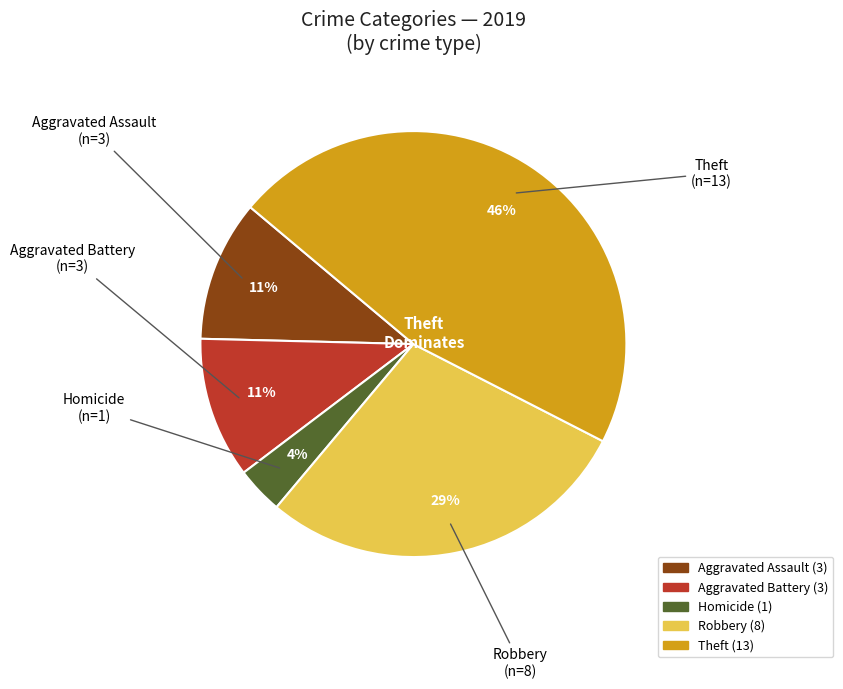

Is there any slice that represents more than half of the pie?

No